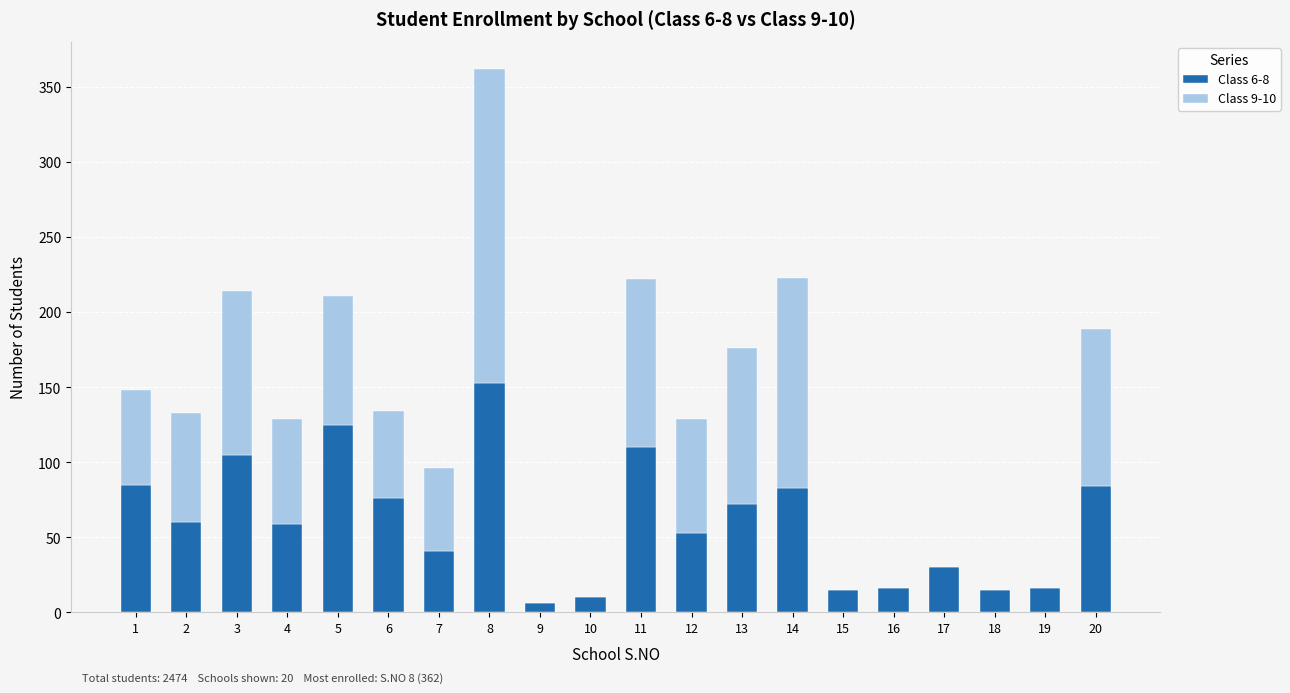

What are all the series names shown in the legend?

Class 6-8, Class 9-10